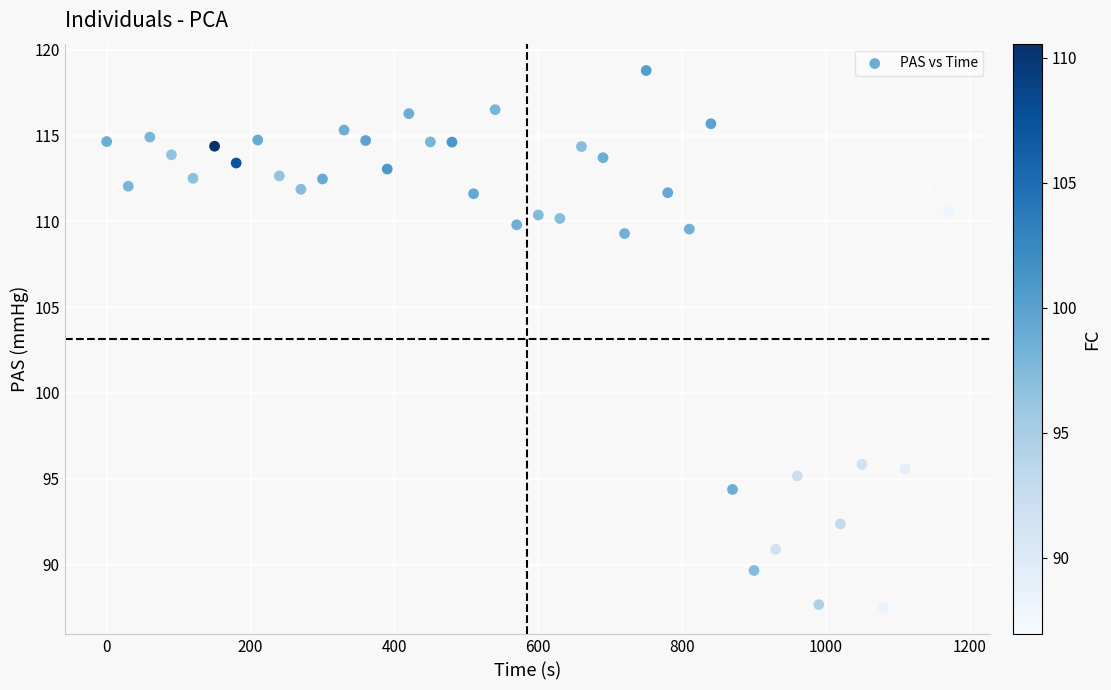

What is the range of Y values (max minus min)?

31.3